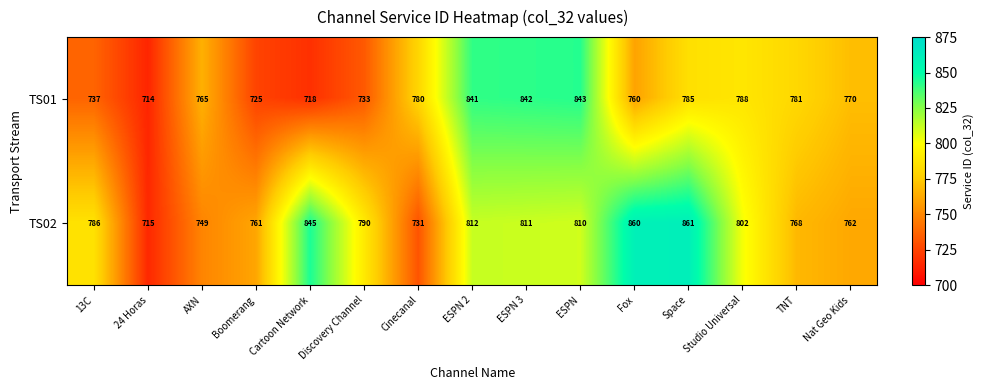

At ESPN, list the series in order from largest to smallest.

TS01, TS02